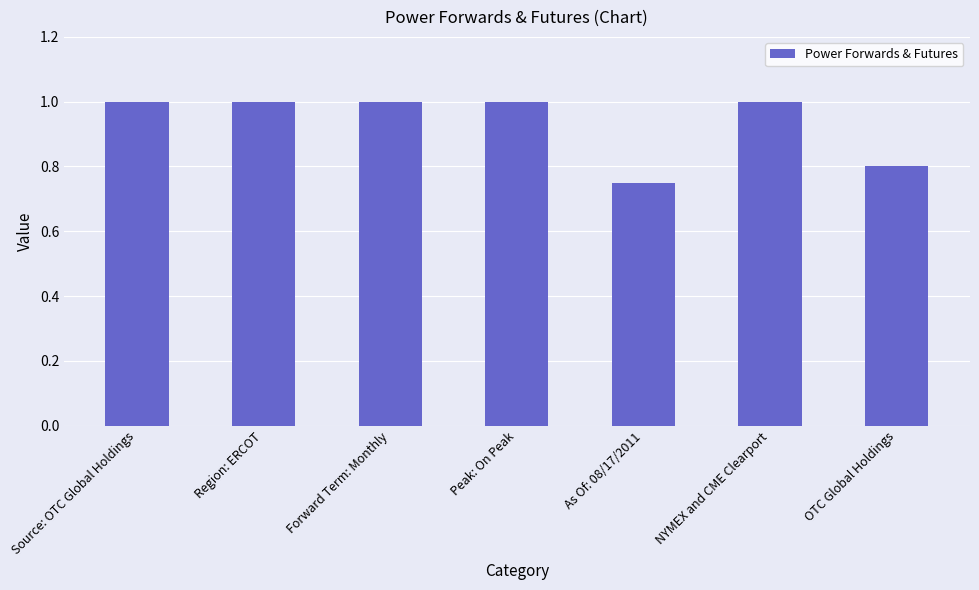

What is the average value?

0.9